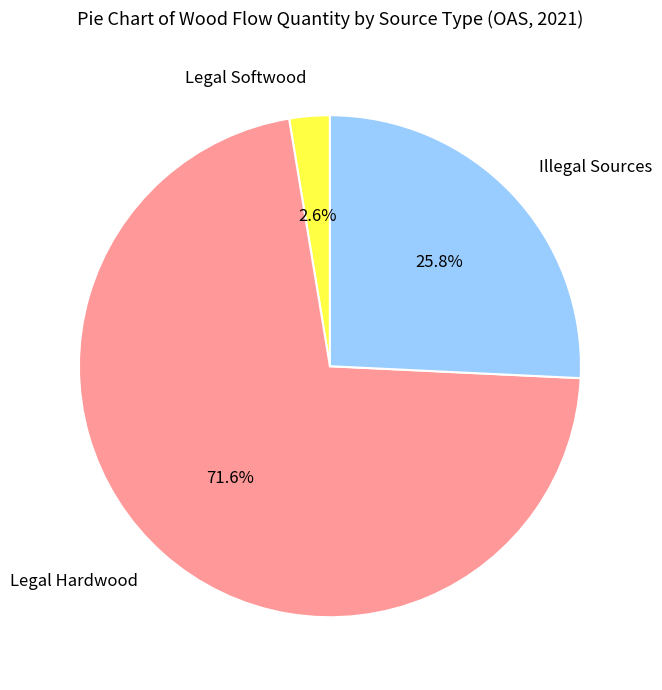

How many slices are in this pie chart?

3